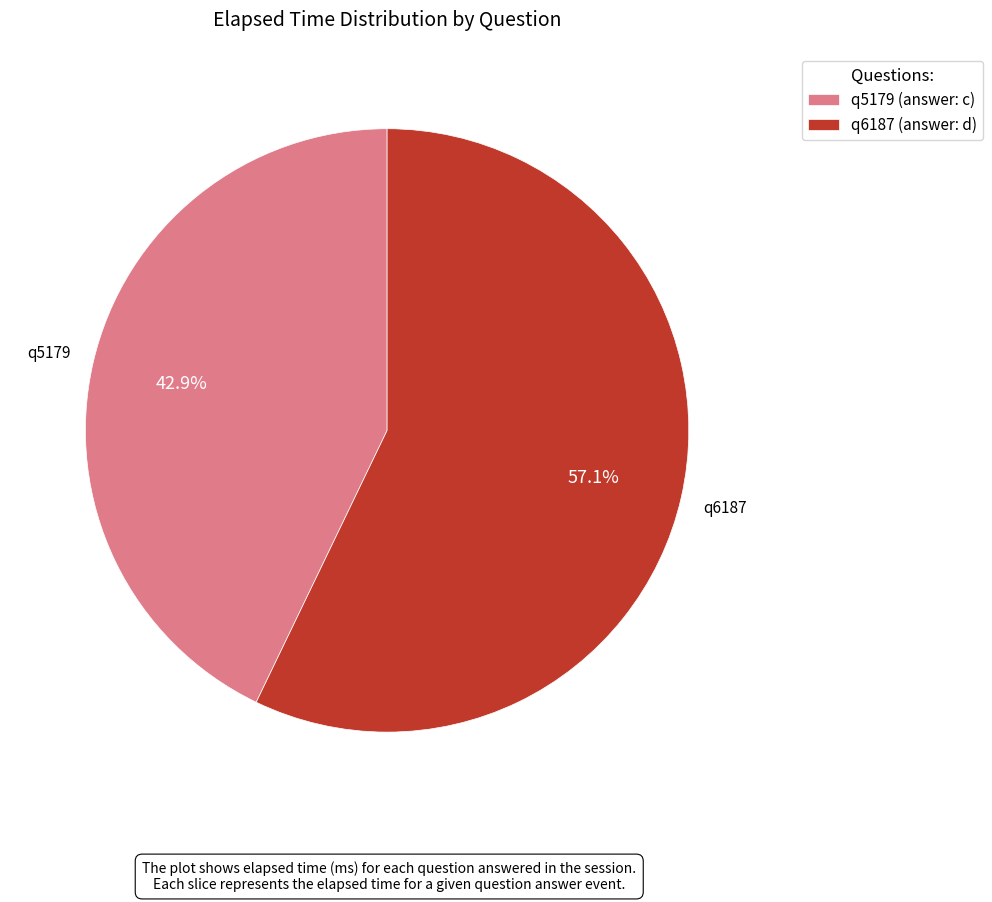

Approximately how many times larger is the value at q6187 (answer: d) compared to q5179 (answer: c)?

1.3